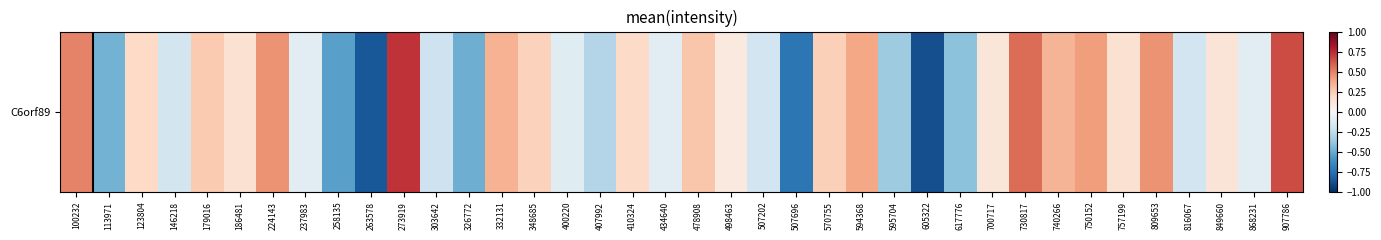

The value at 123804 is 0.2. True or false?

True